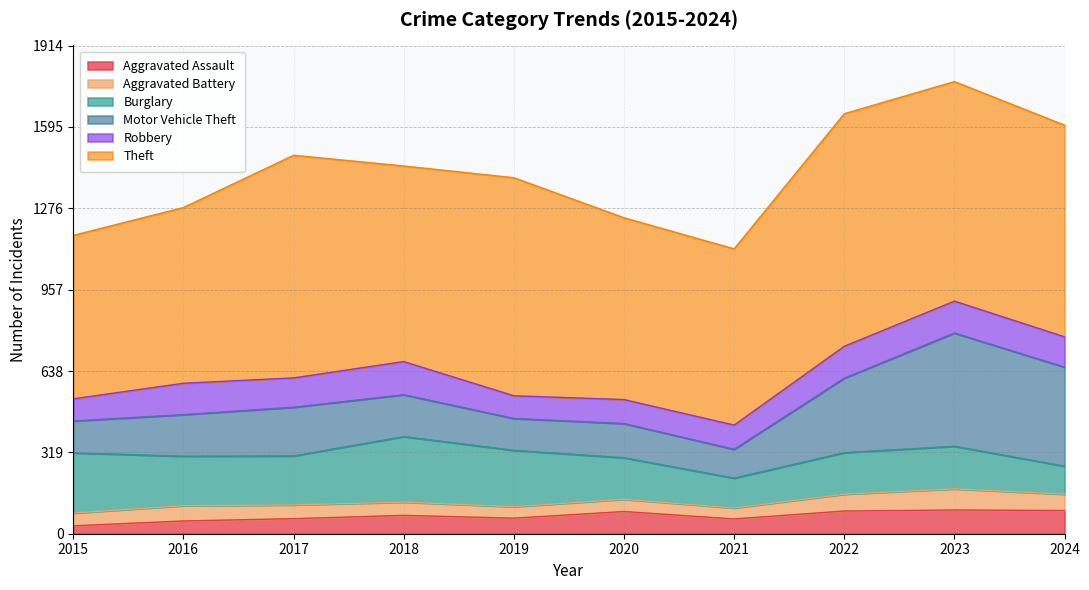

How many values in the Theft series exceed 830?

4